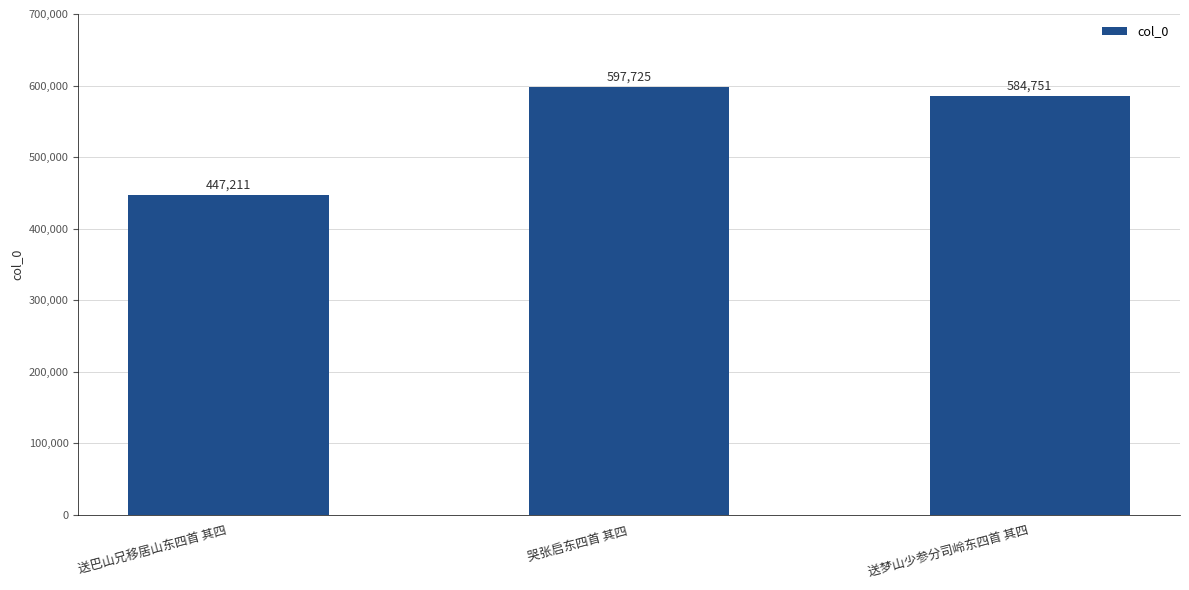

List the labels in order of value, smallest first.

送巴山兄移居山东四首 其四, 送梦山少参分司岭东四首 其四, 哭张启东四首 其四